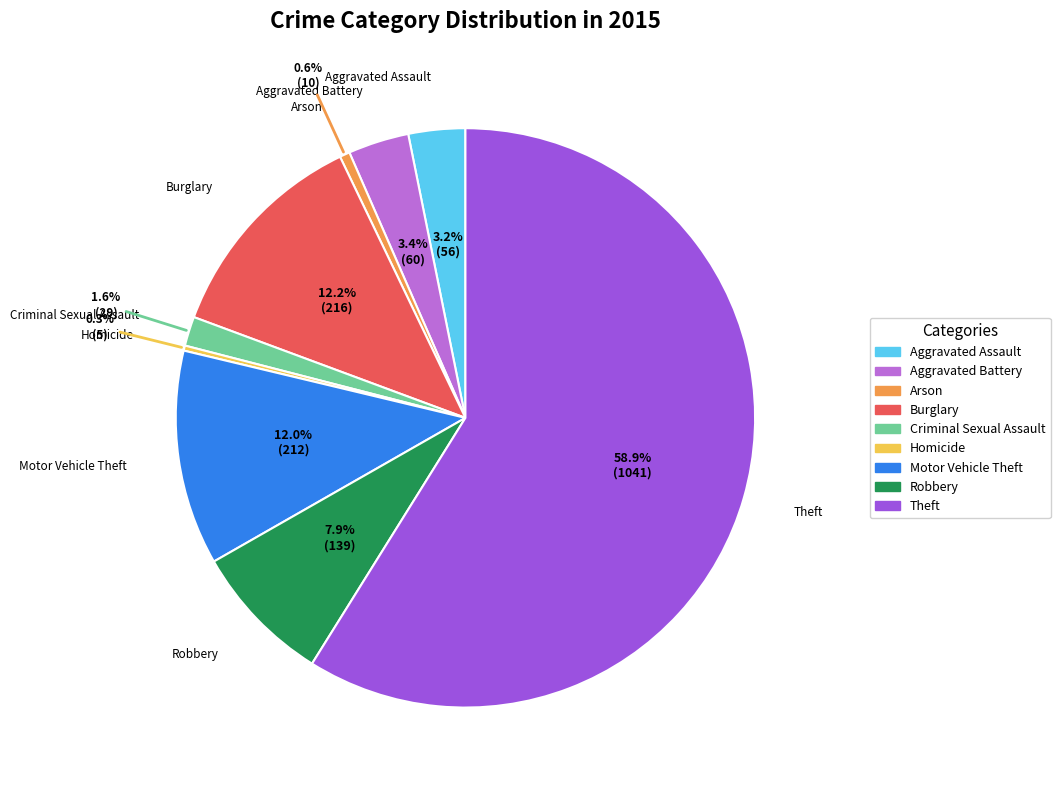

To the nearest percent, what portion does Theft represent?

59%